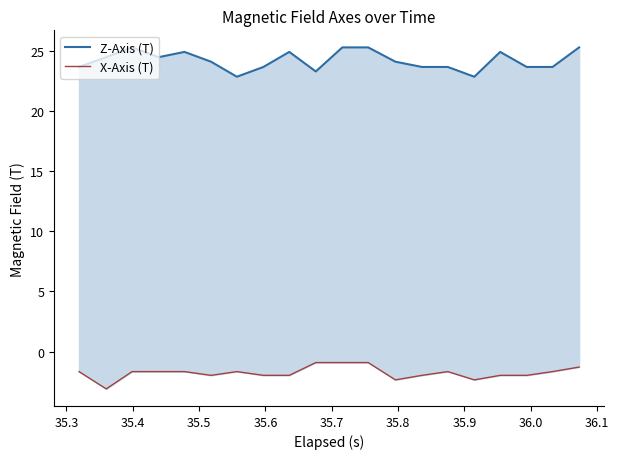

At how many categories does at least one series exceed 19?

20